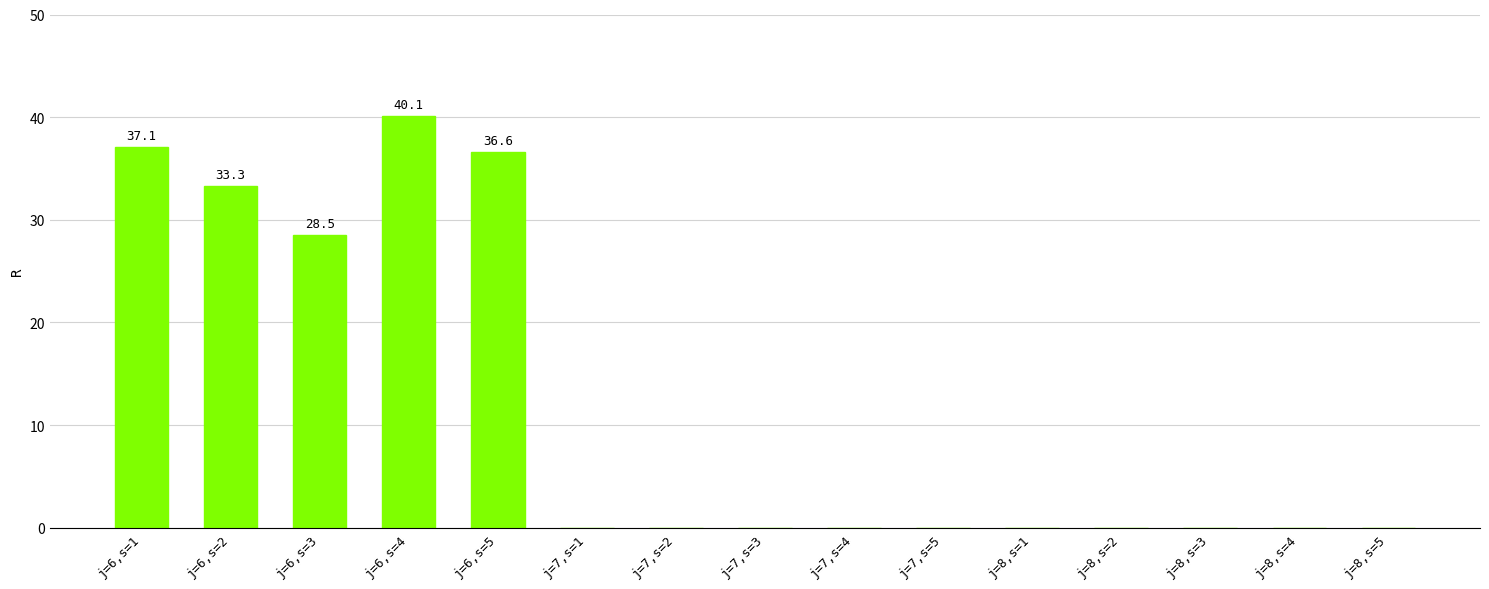

What is the sum of all values?

175.6